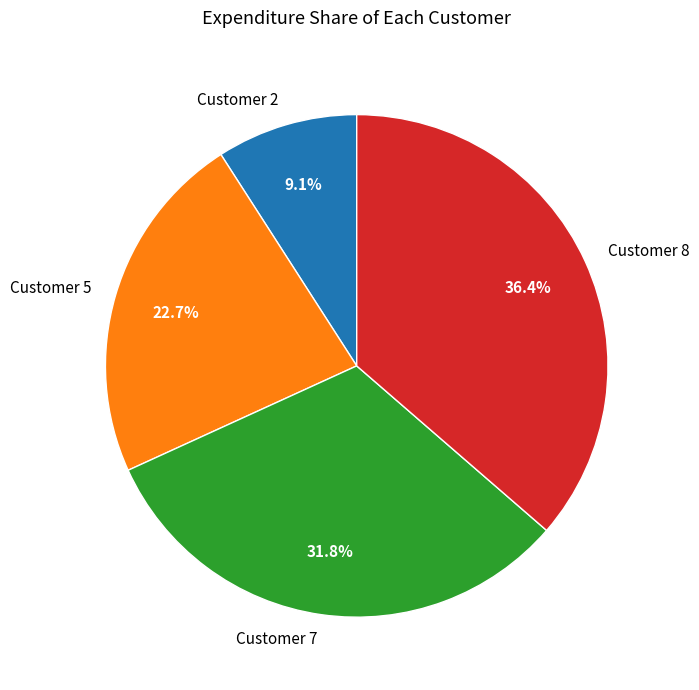

Which slice is the largest?

Customer 8